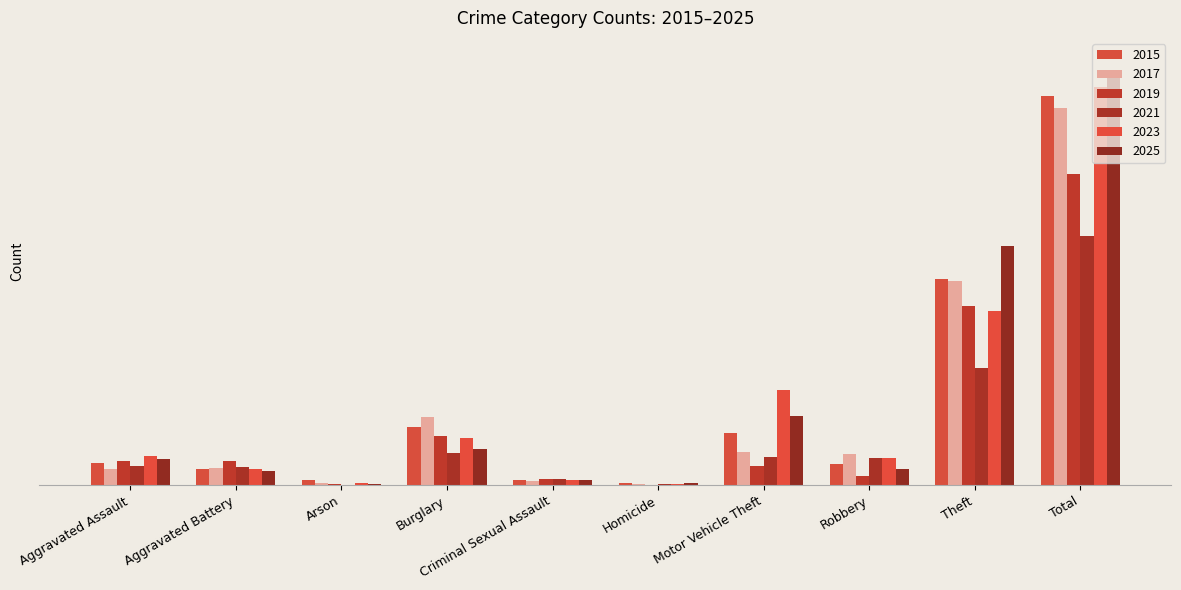

What is the average value of the 2025 series?

114